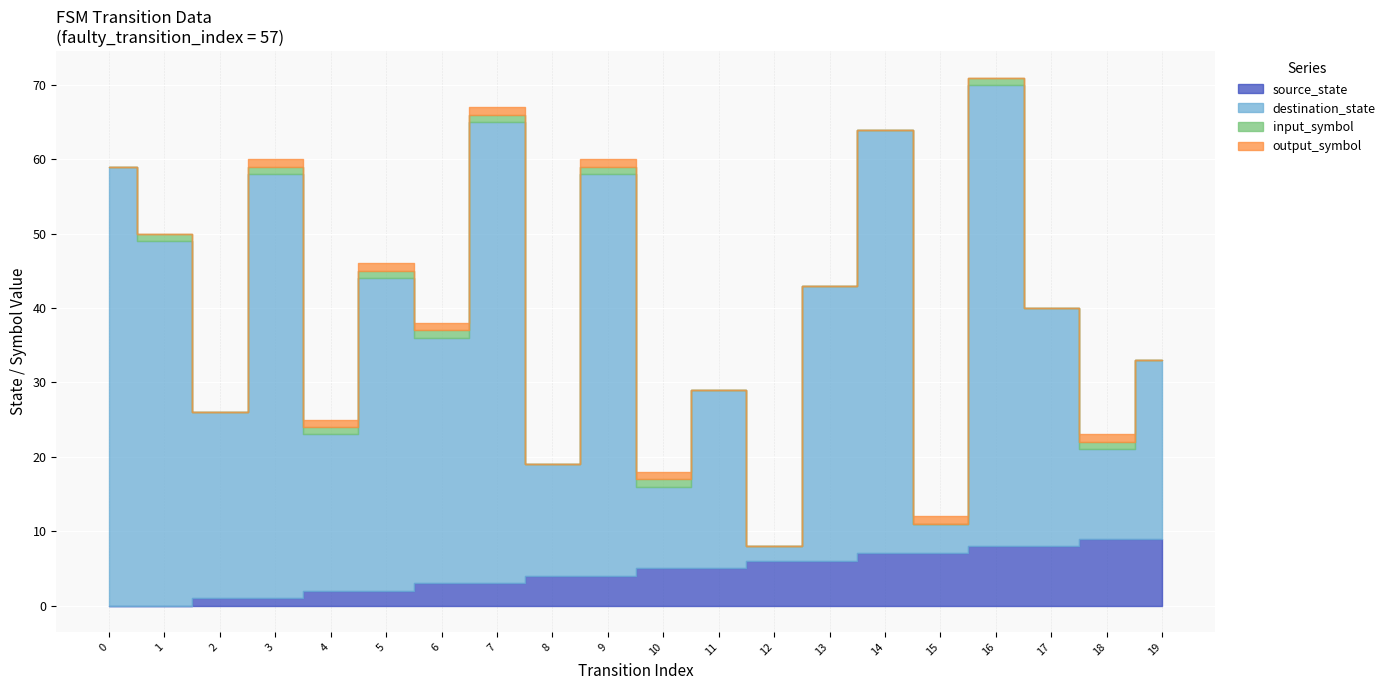

How many input_symbol values are between 0 and 1?

20